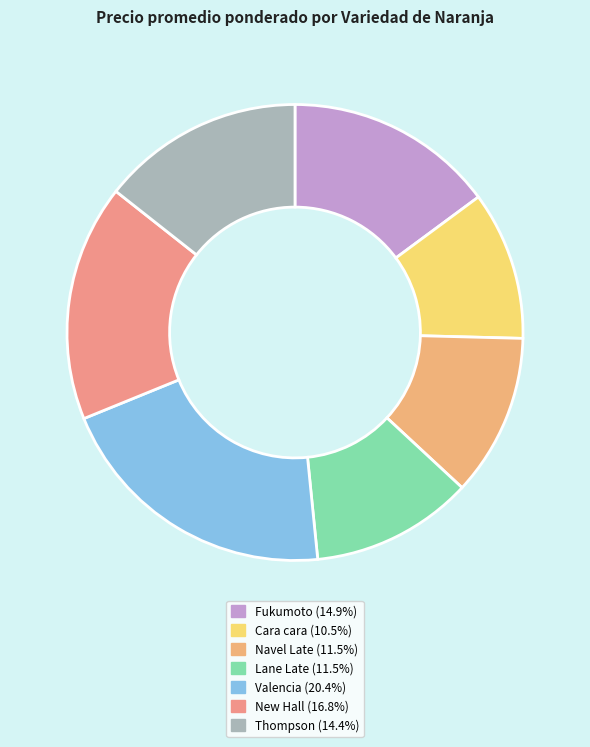

Count the number of slices in the pie.

7